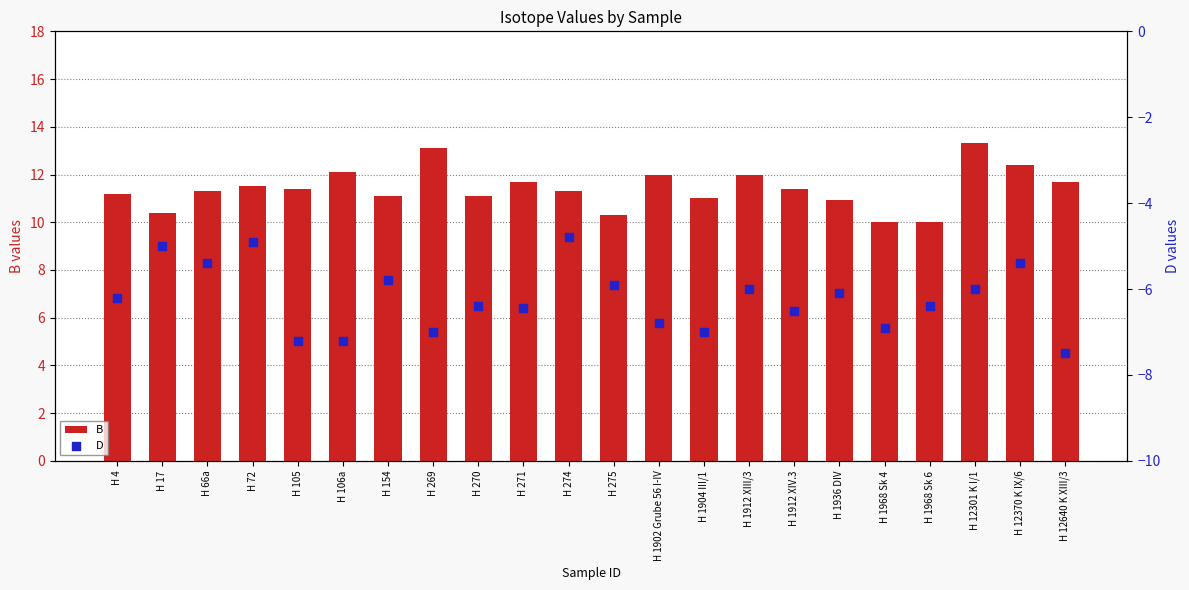

What is the total value across all series at H 275?

4.4